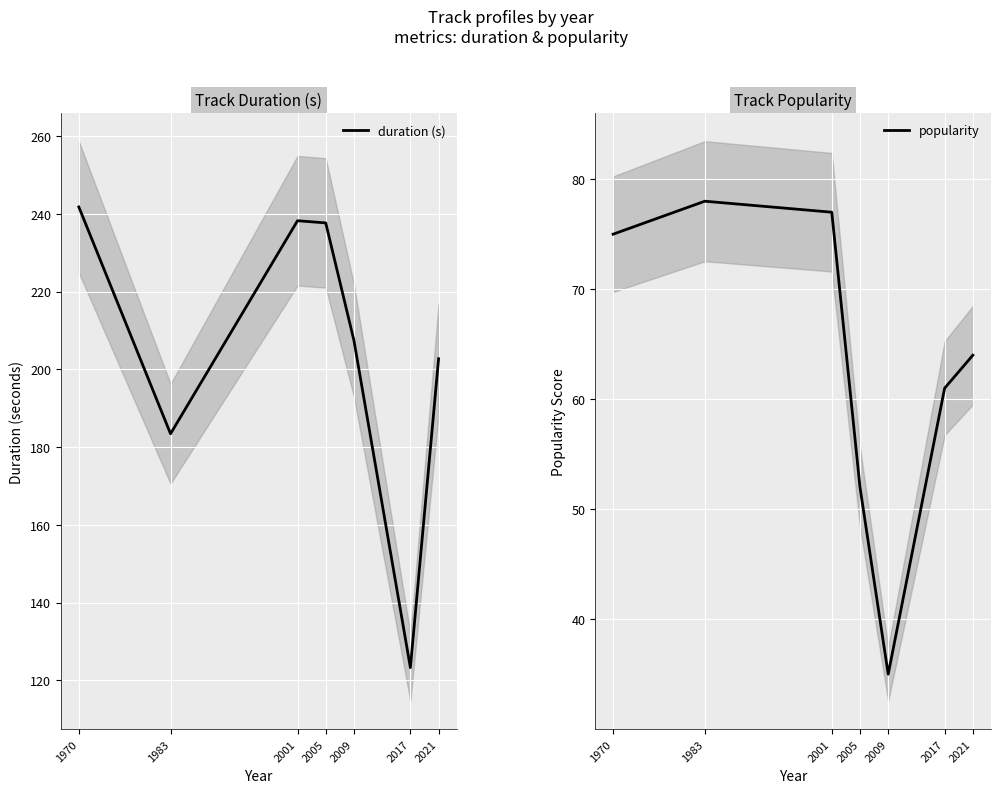

What is the value of the duration (s) point at the 7th from the left?

202.7